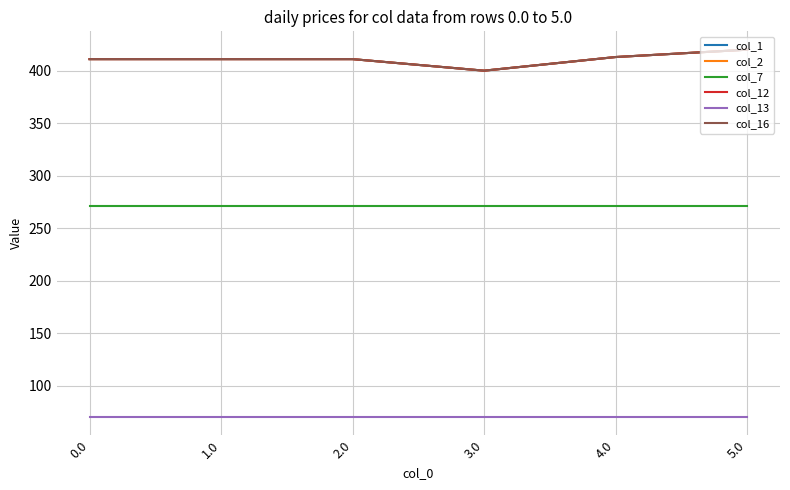

At how many categories does at least one series exceed 140?

6